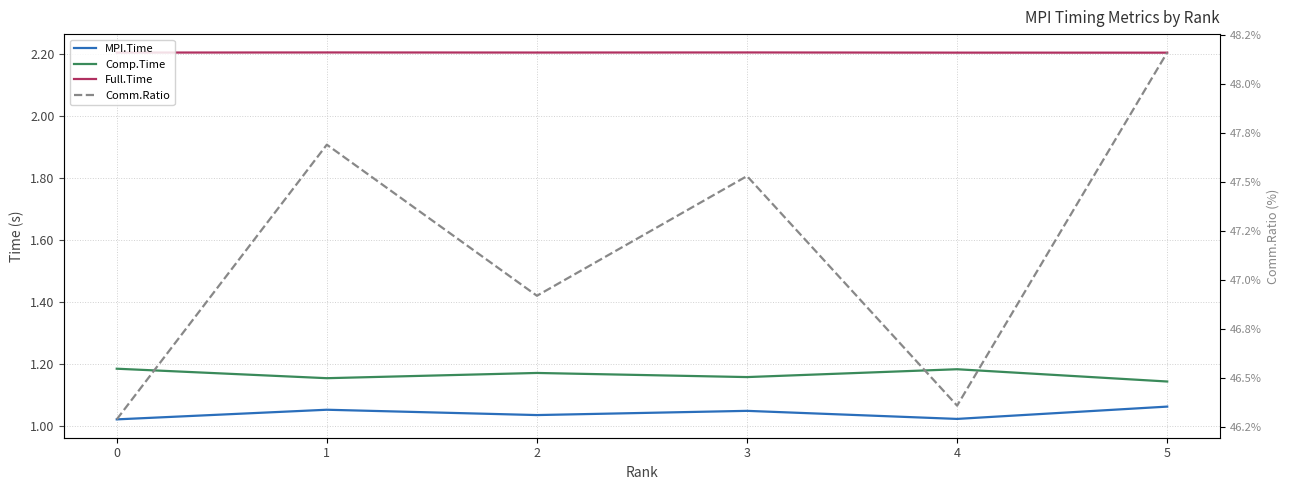

True or false: Comm.Ratio has a value of 66.7 at 0.

False